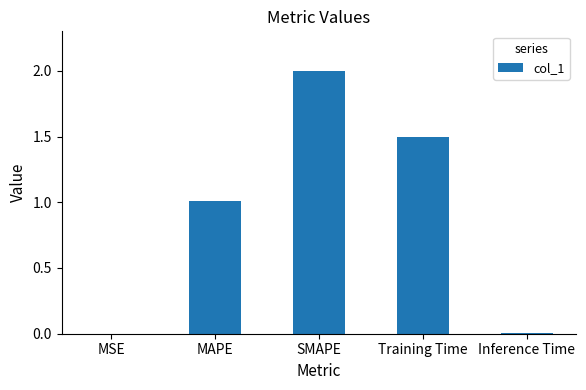

Which category has the highest value across all series?

SMAPE